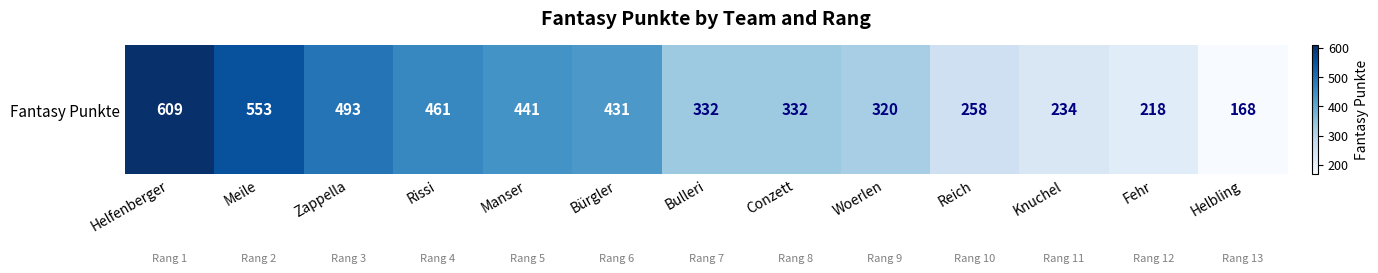

What is the minimum value shown in the chart?

168